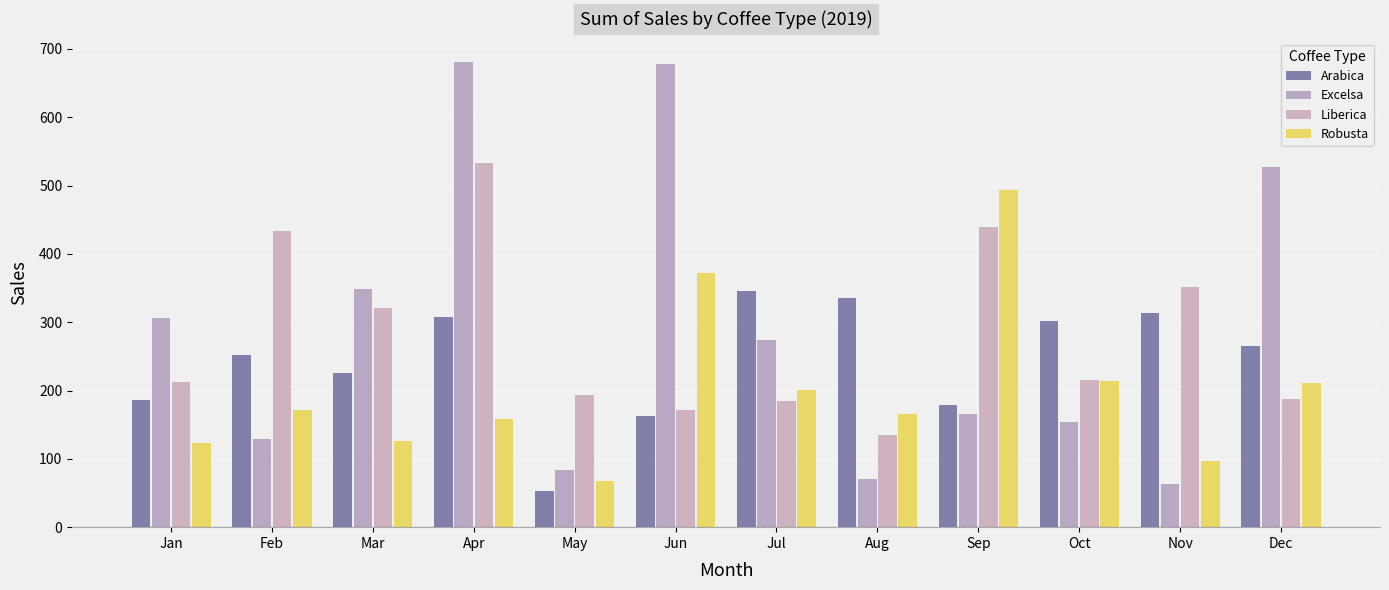

Which category has the lowest value in the Arabica series?

May